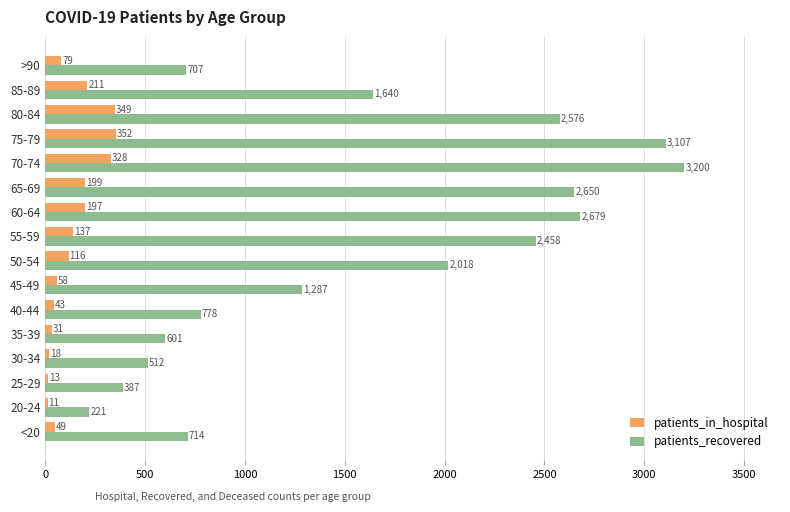

Is the value of patients_recovered at 50-54 greater than the value of patients_in_hospital at 55-59?

Yes